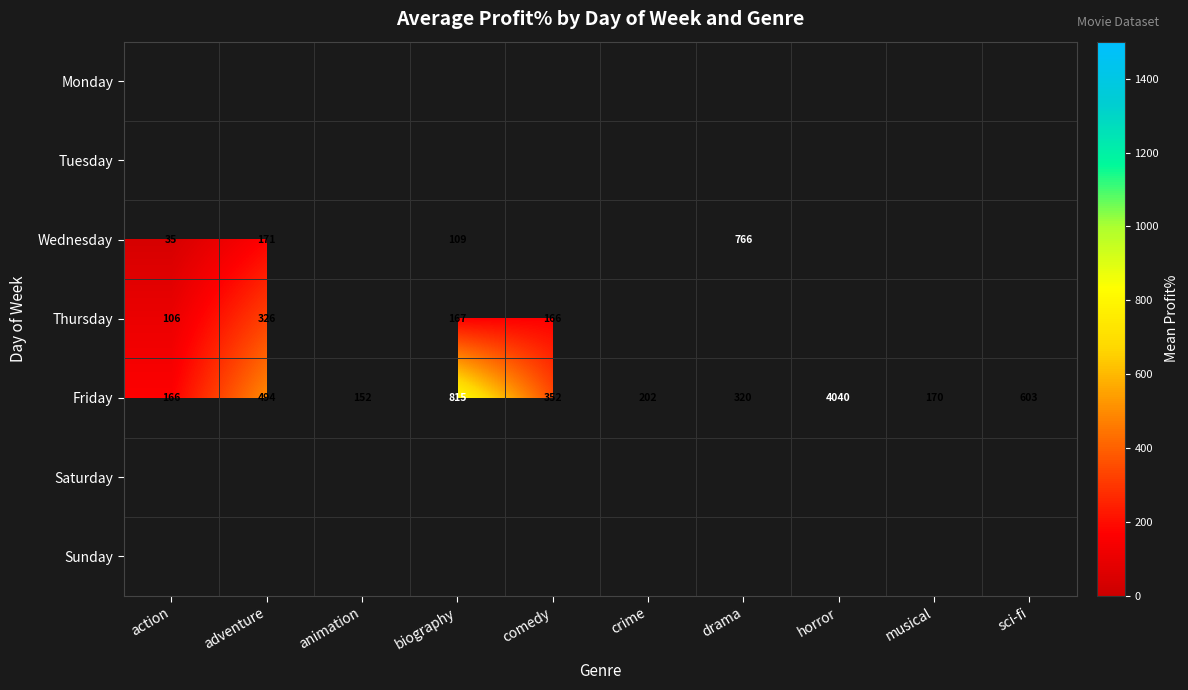

Which category has the highest value across all series?

horror